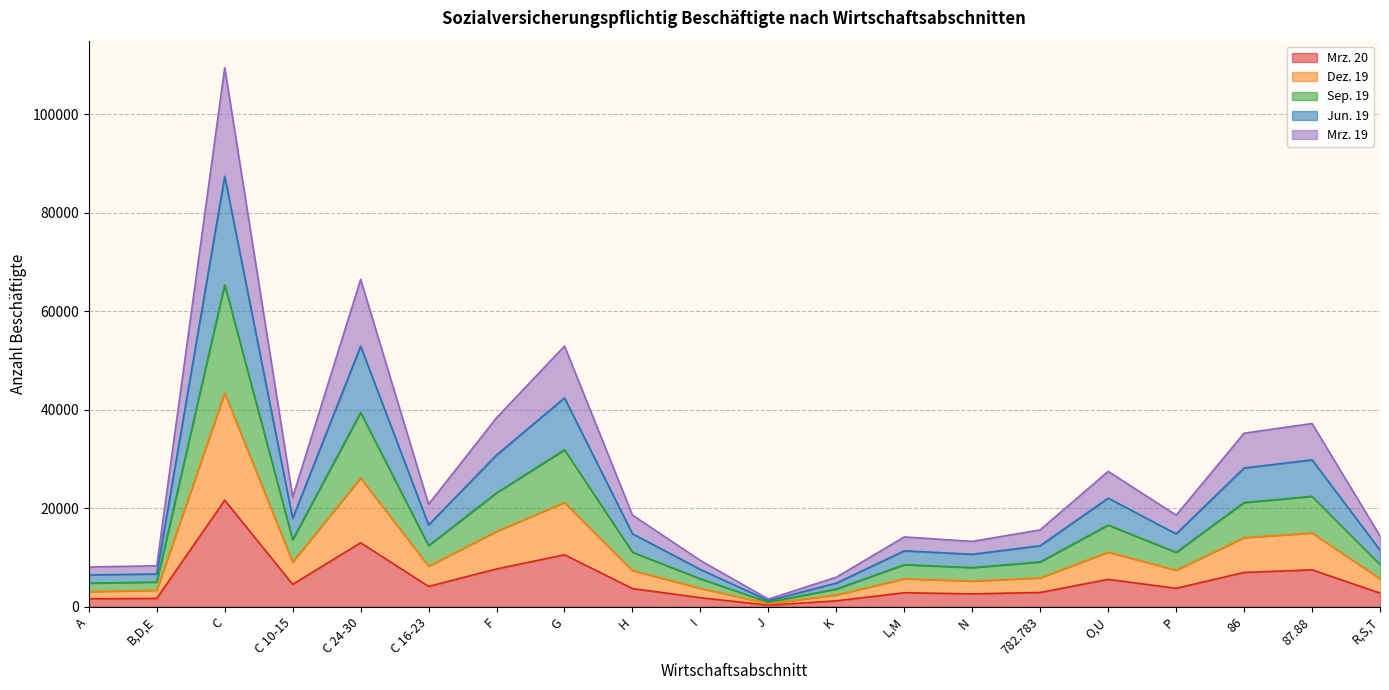

At which label is Mrz. 20 closest to 10949?

G